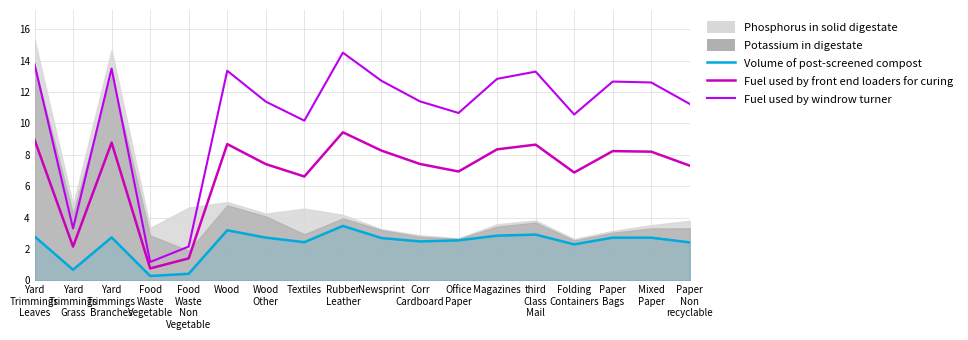

At which category is the sum across all series the highest?

Rubber
Leather